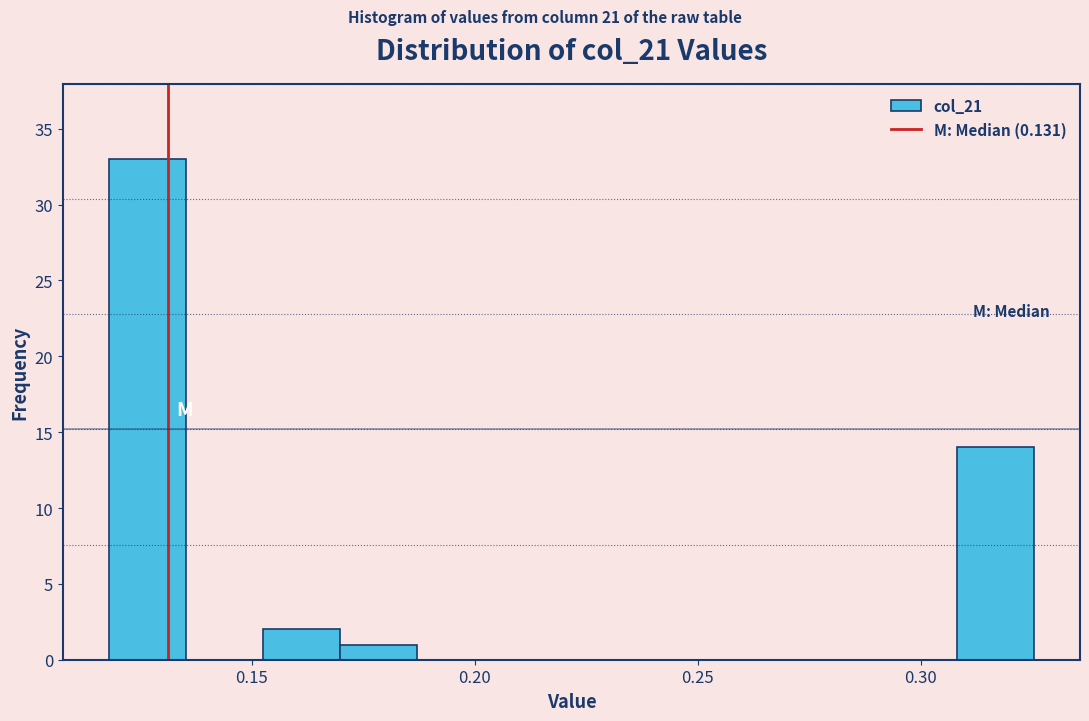

Read against the x-axis, roughly where is the centre of the tallest bar?

0.125